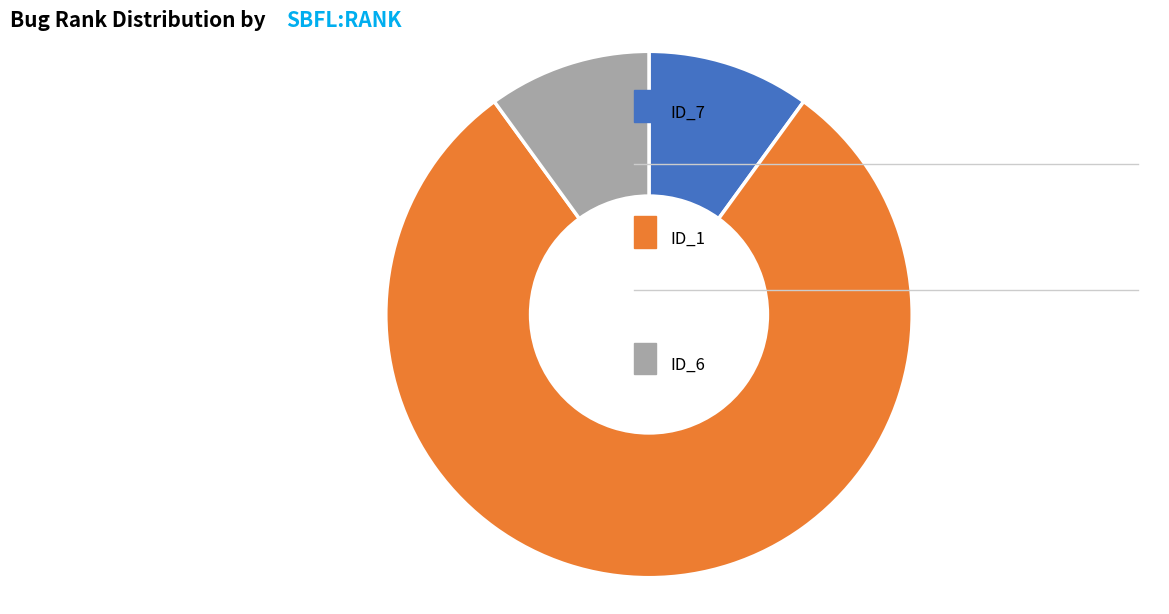

Is there any slice that represents more than half of the pie?

Yes